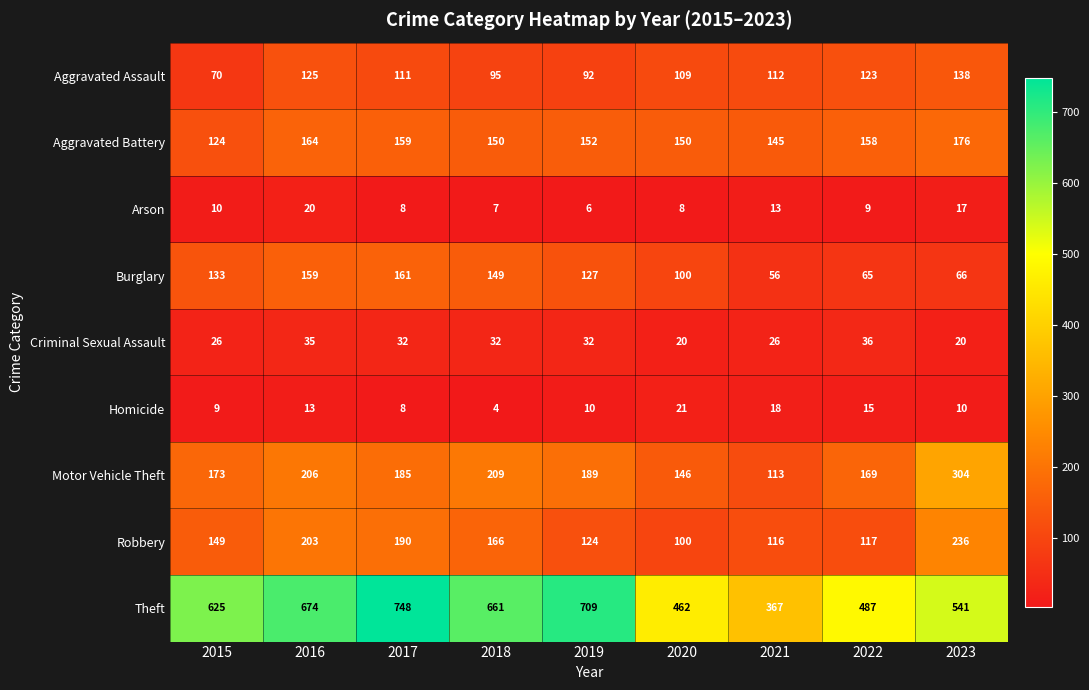

True or false: Criminal Sexual Assault has a value of 31 at 2023.

False